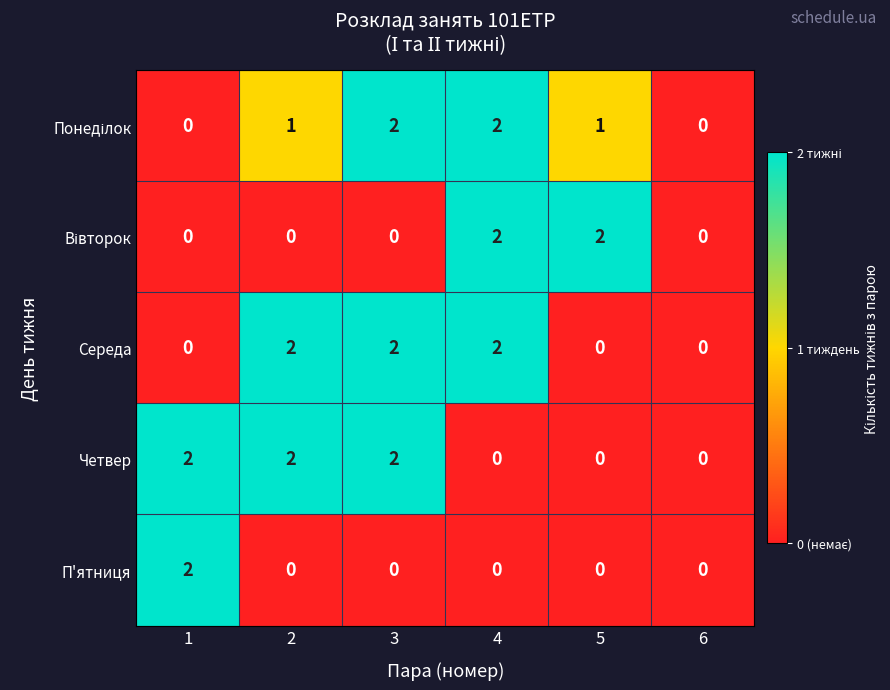

What is the sum of all Середа values?

6